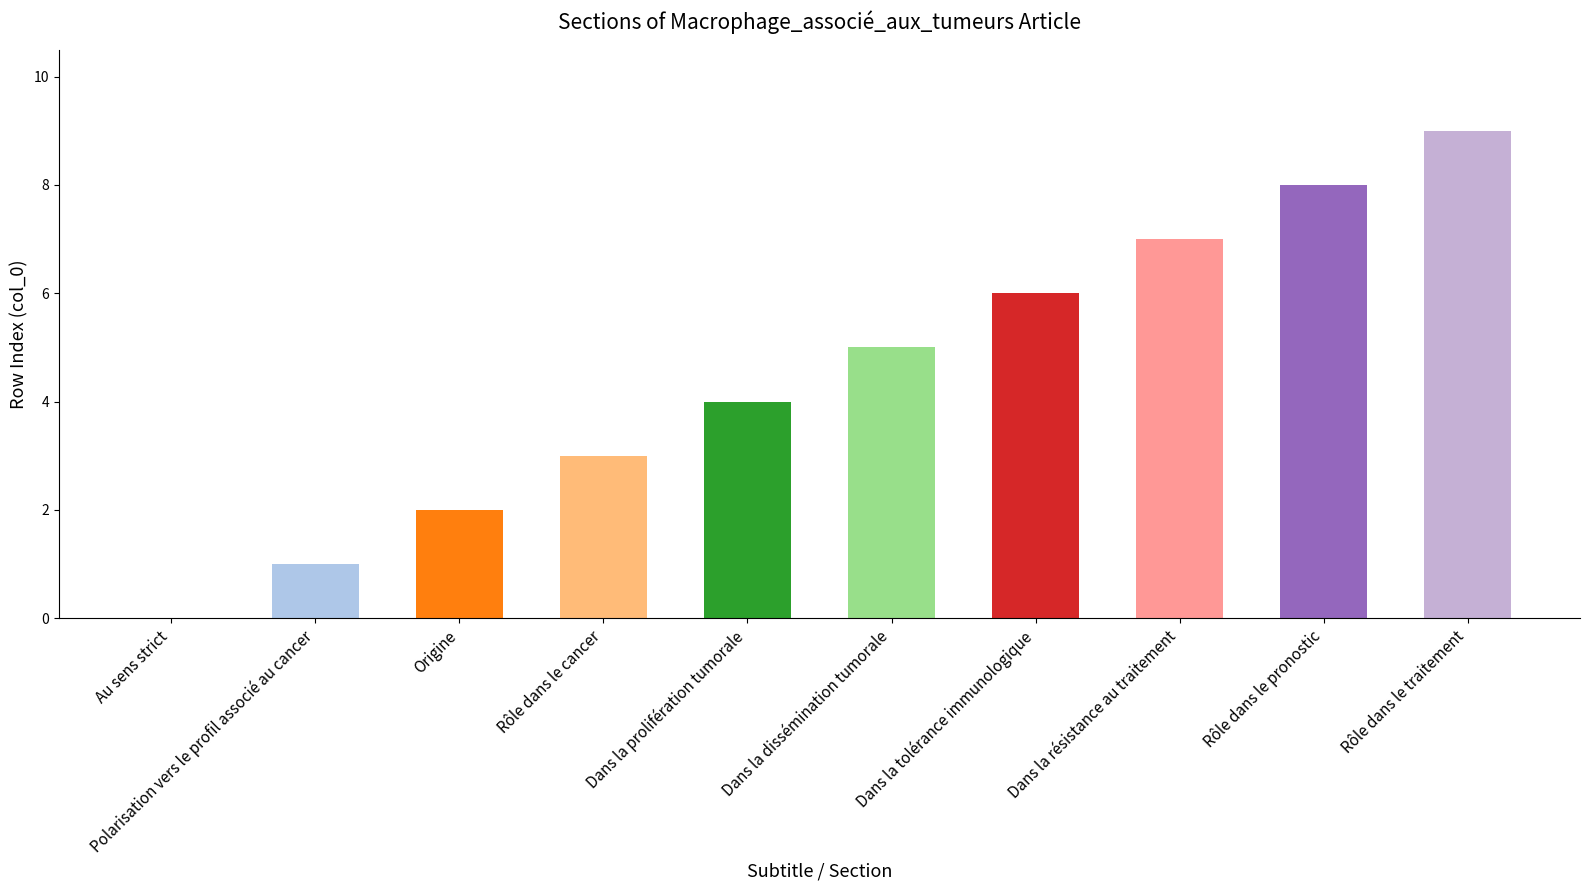

Reading right to left, list all the values displayed in this chart.

Rôle dans le traitement=9	Rôle dans le pronostic=8	Dans la résistance au traitement=7	Dans la tolérance immunologique=6	Dans la dissémination tumorale=5	Dans la prolifération tumorale=4	Rôle dans le cancer=3	Origine=2	Polarisation vers le profil associé au cancer=1	Au sens strict=0